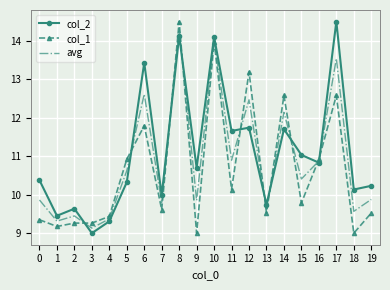

At which label is col_2 closest to 11?

15